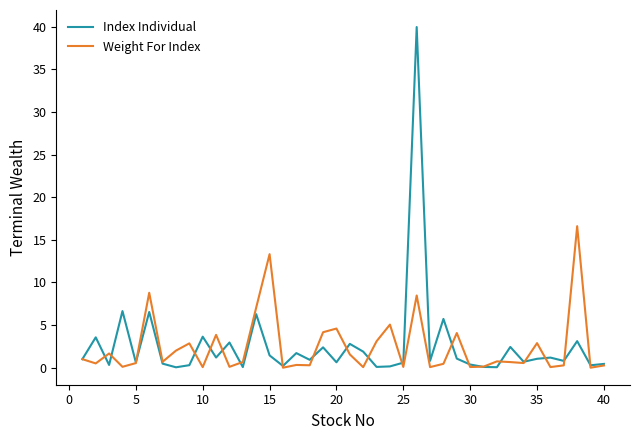

Which series has the widest spread of values?

Index Individual